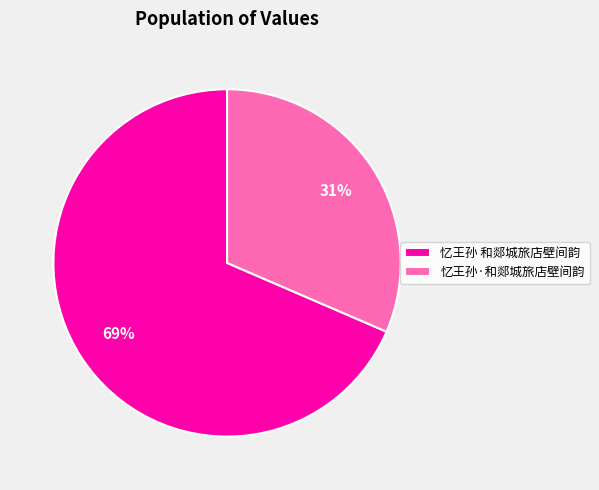

Which has a higher value, 忆王孙·和郯城旅店壁间韵 or 忆王孙 和郯城旅店壁间韵?

忆王孙 和郯城旅店壁间韵